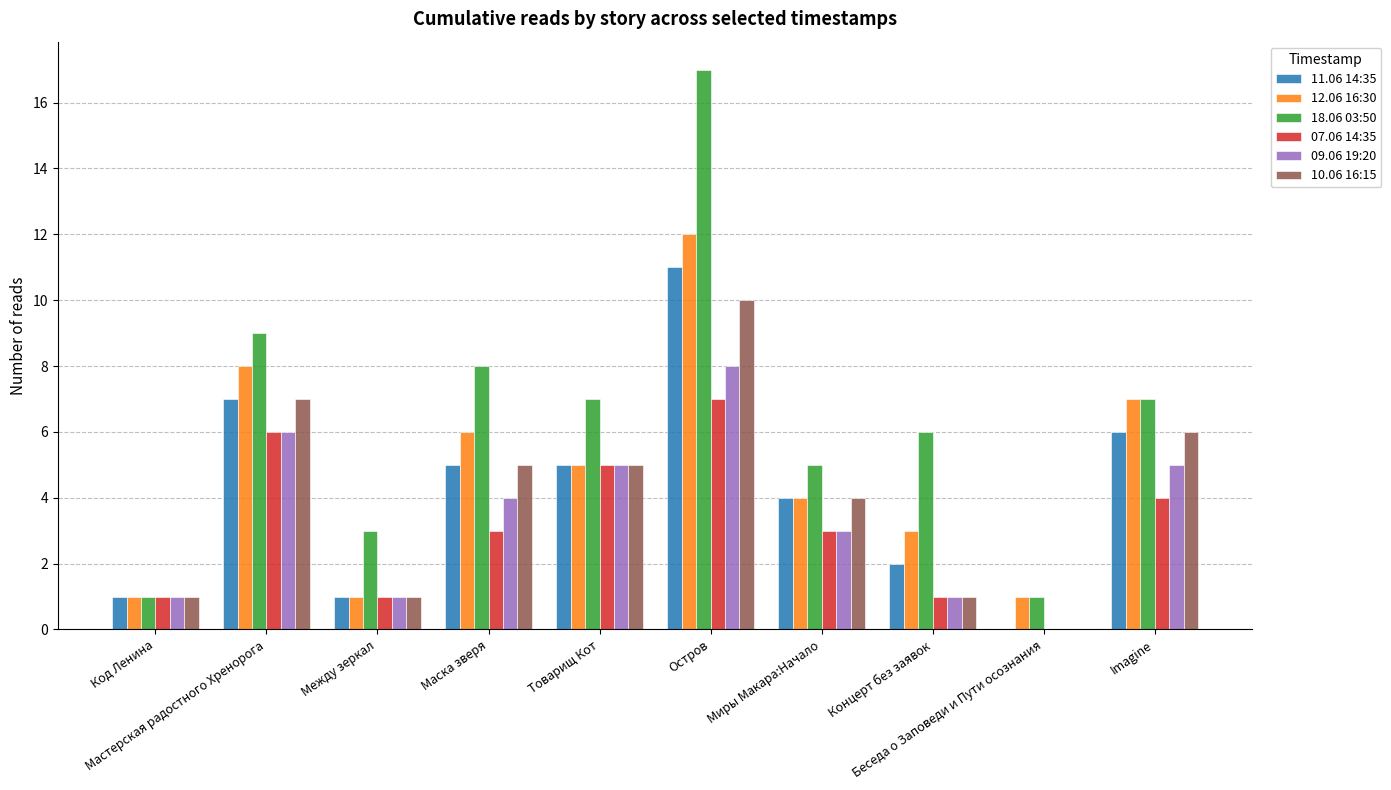

Which series has the largest total across all categories?

18.06 03:50